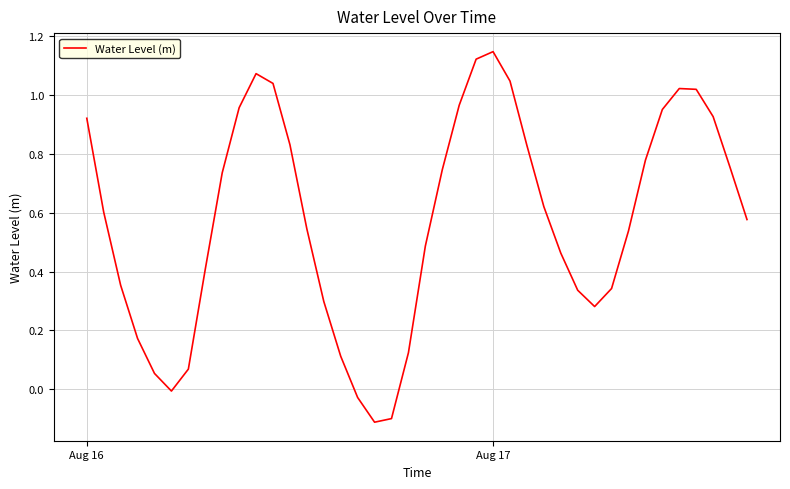

What is the difference between the maximum and minimum values?

1.3